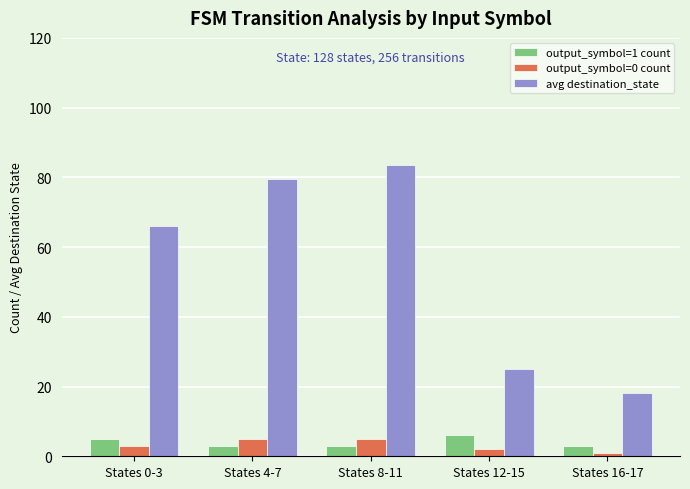

Rank the series by their maximum value, from highest to lowest.

avg destination_state, output_symbol=1 count, output_symbol=0 count